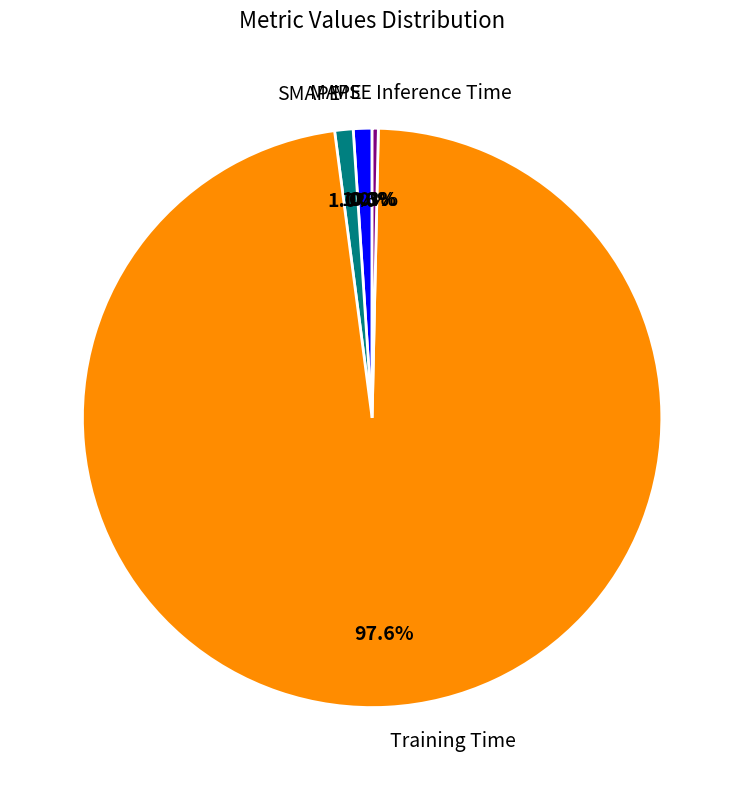

Between MAPE and Inference Time, which is larger?

MAPE